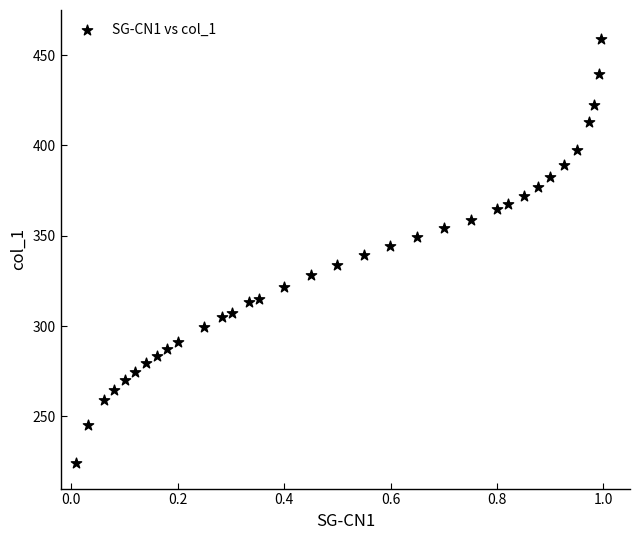

What is the range of X values (max minus min)?

1.0